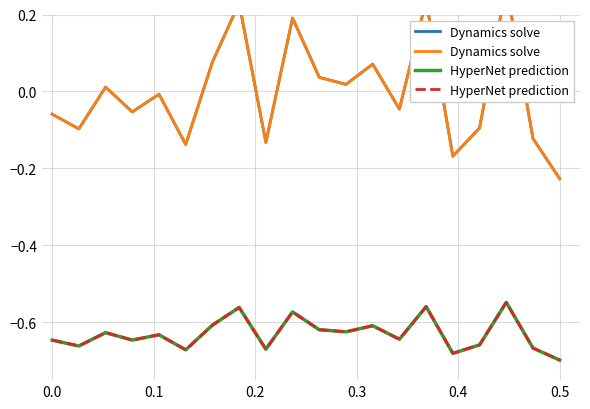

True or false: Dynamics solve and HyperNet prediction cross at least once.

False